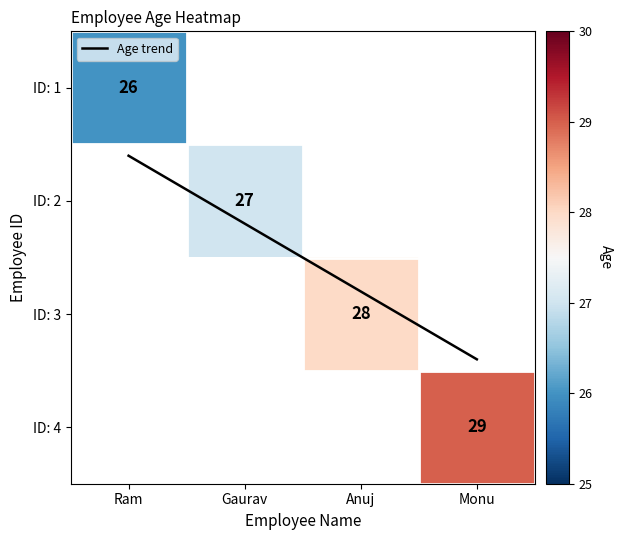

Is it true that Age trend equals 2.4 at Monu?

True